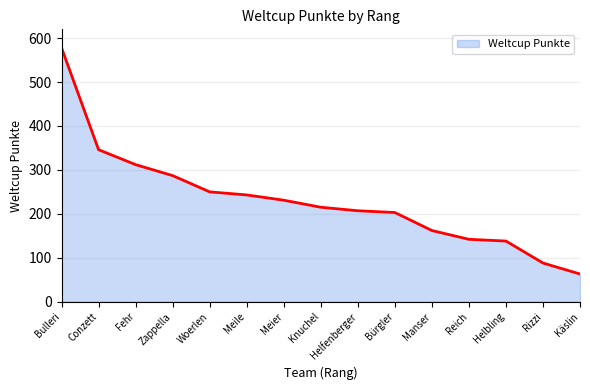

True or false: the data has more than 1 interior local peaks.

False